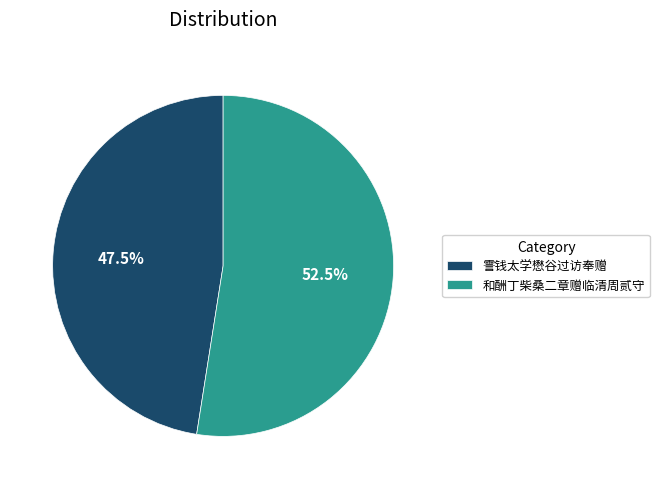

Which has a higher value, 和酬丁柴桑二章赠临清周贰守 or 霅钱太学懋谷过访奉赠?

和酬丁柴桑二章赠临清周贰守